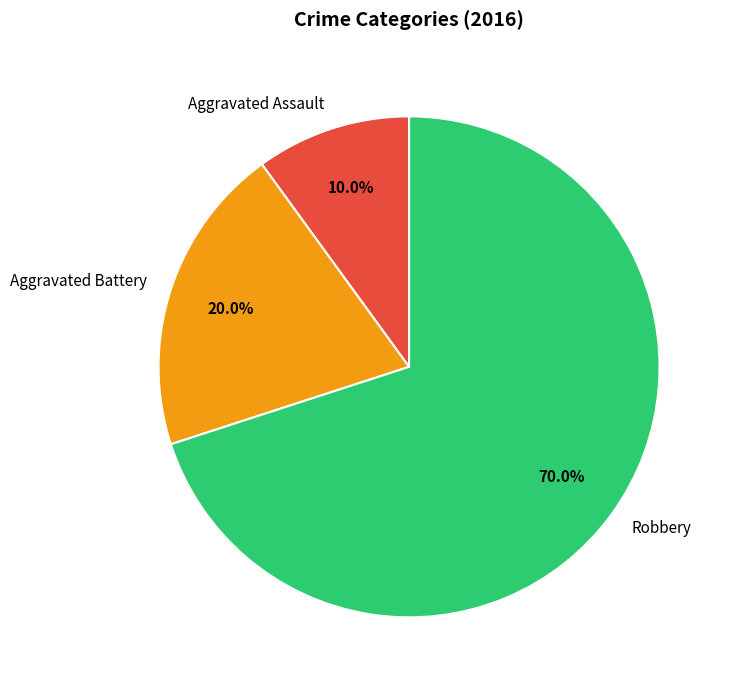

What is the smallest slice in the pie chart?

Aggravated Assault